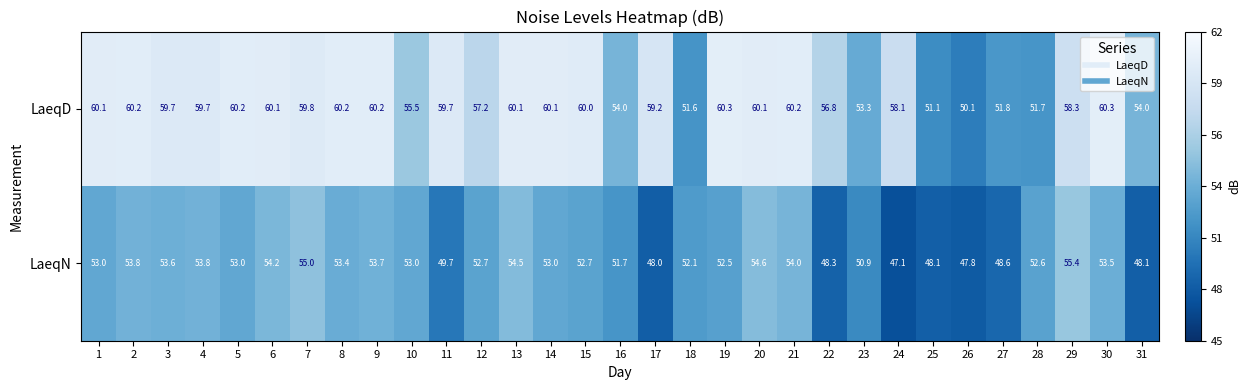

What is the approximate value of LaeqD at 30?

60.3